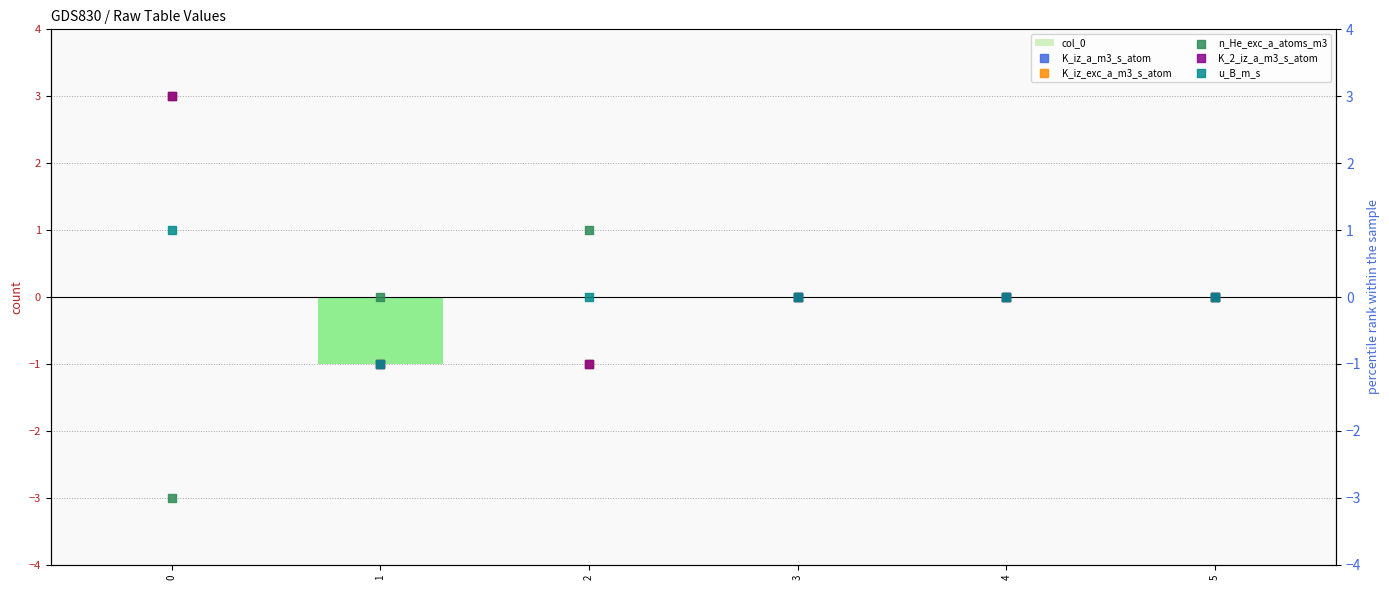

Which series has the largest total across all categories?

K_iz_a_m3_s_atom